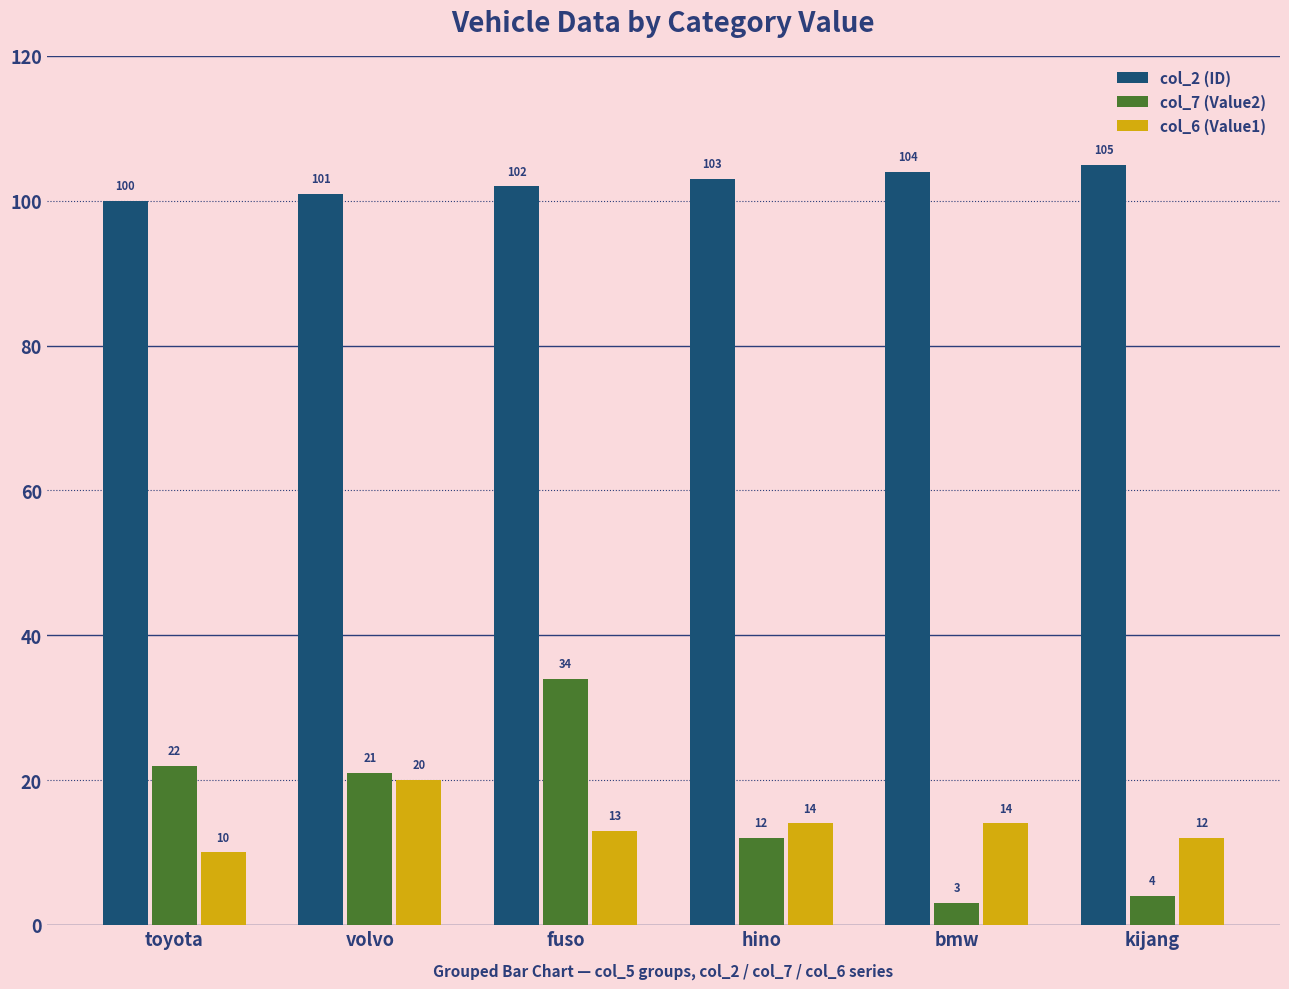

What is the value of the col_7 (Value2) bar at the 1st from the left?

22